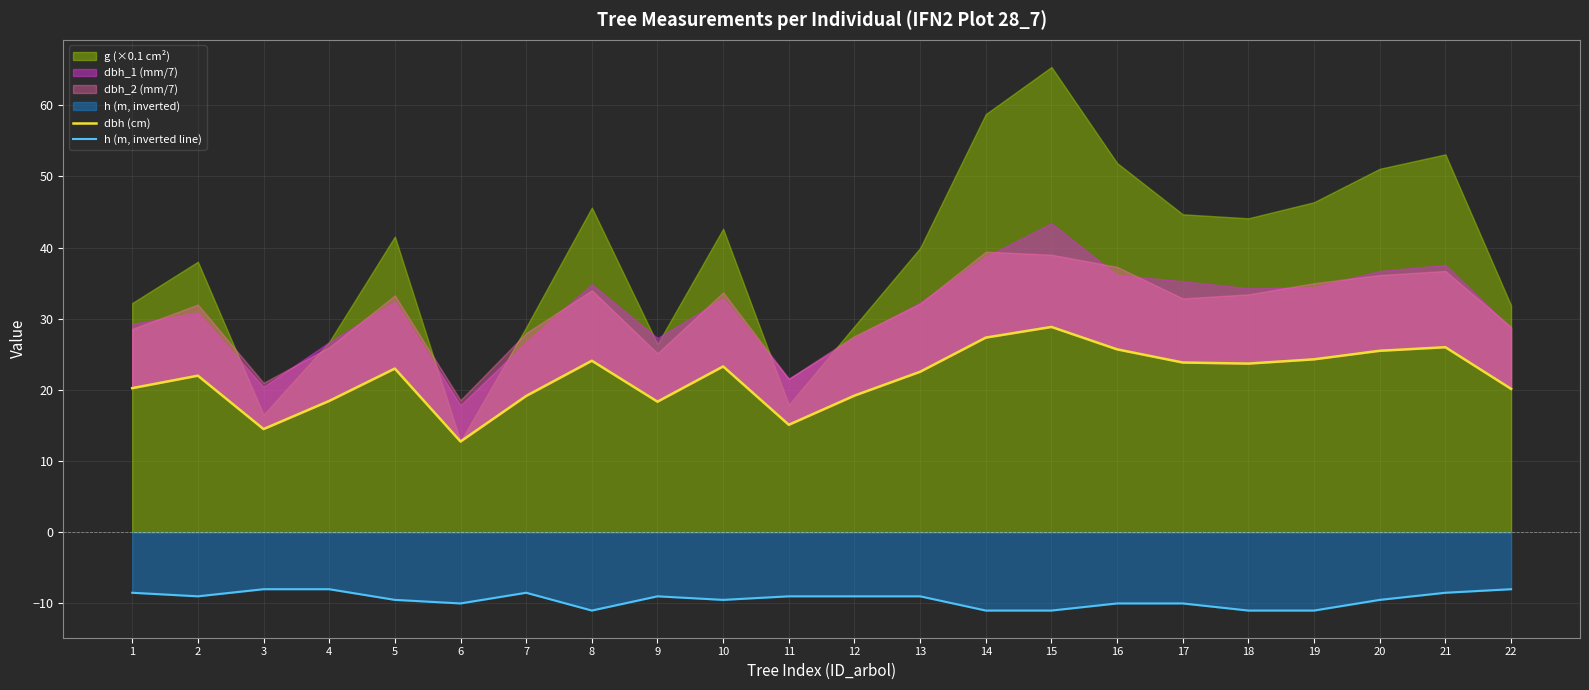

In dbh (cm), how many points are higher than both neighbors (excluding endpoints)?

6